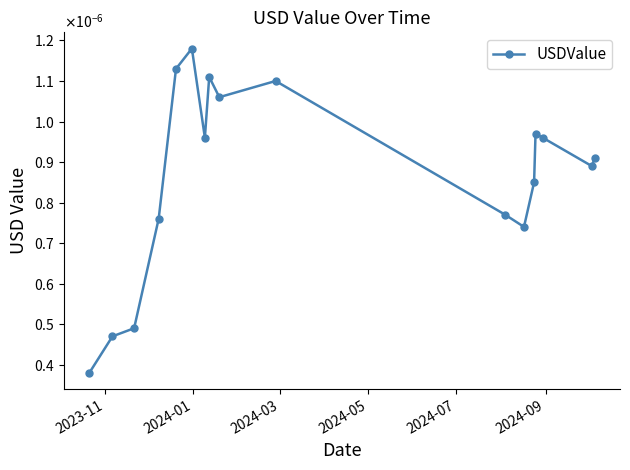

Is this an area chart (filled region under the line)?

No